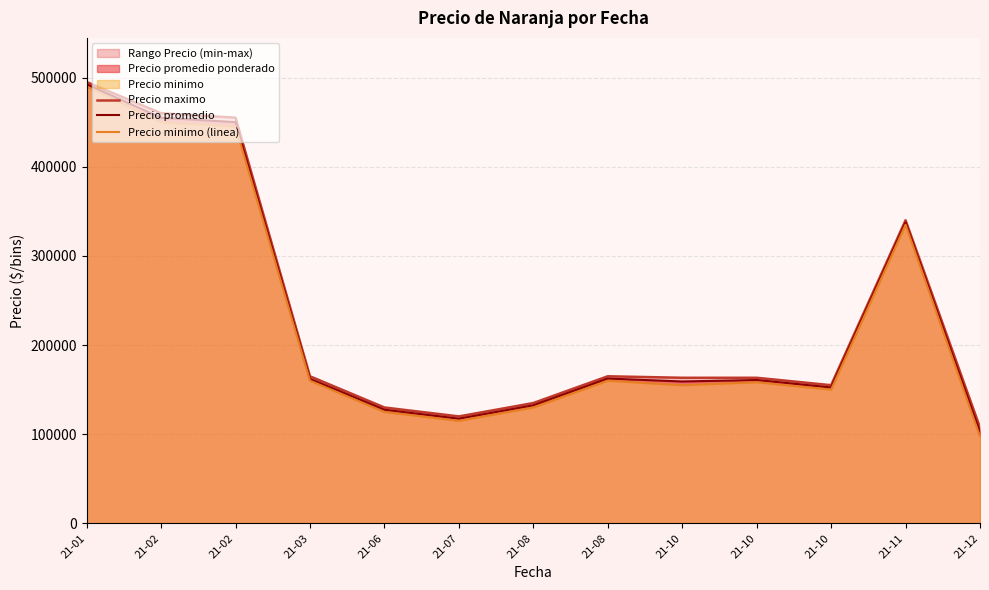

Does the chart display data point markers on the line(s)?

No